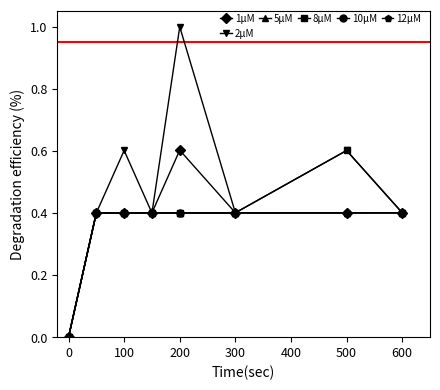

Count the 5μM values in the range 0 to 1.

8